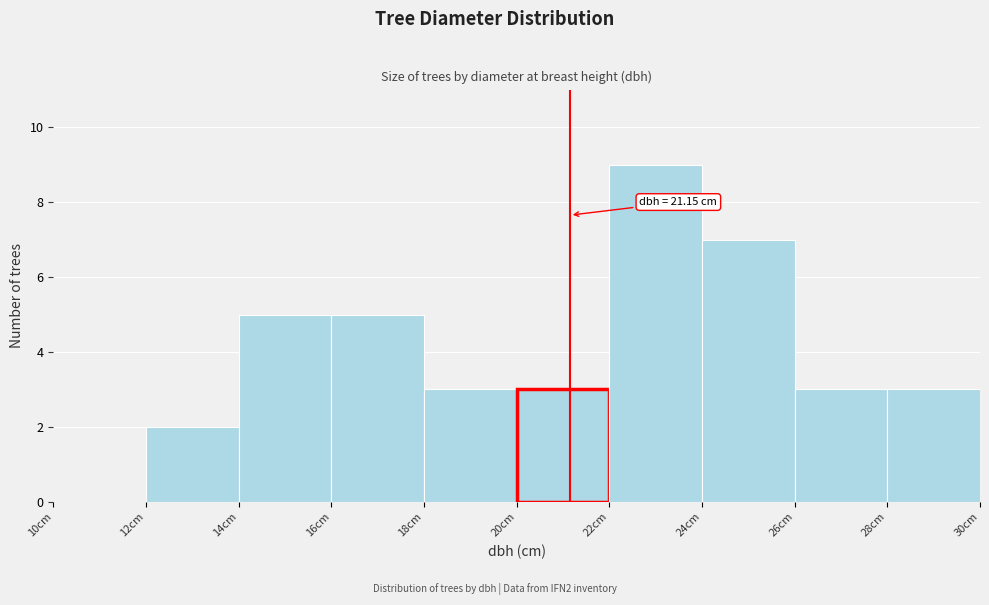

Which range on the x-axis has the tallest bar?

22 to 24